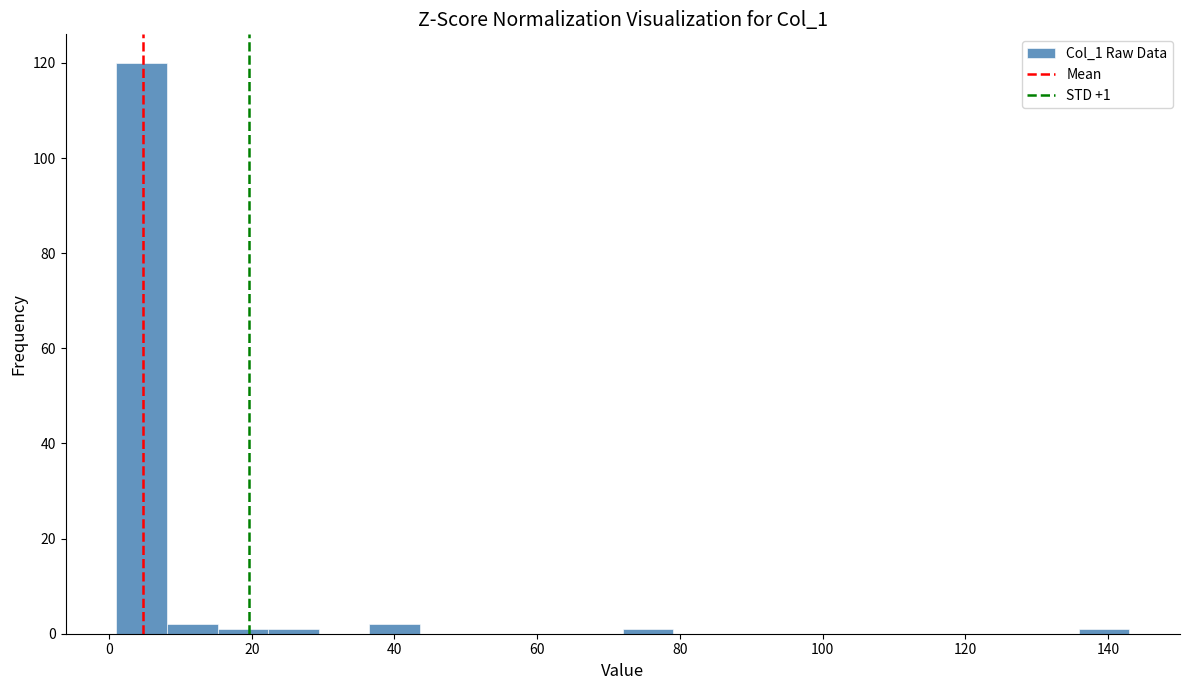

Read against the x-axis, roughly where is the centre of the tallest bar?

4